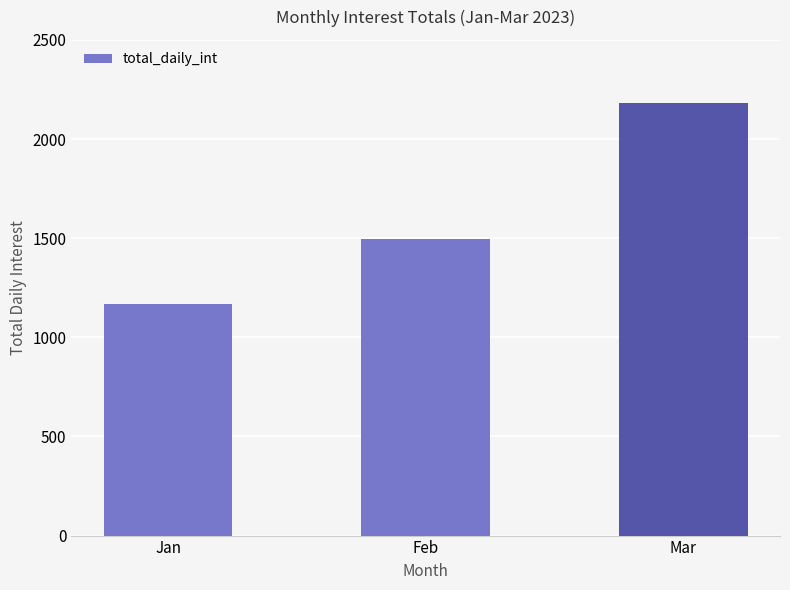

List the labels in order of value, largest first.

Mar, Feb, Jan